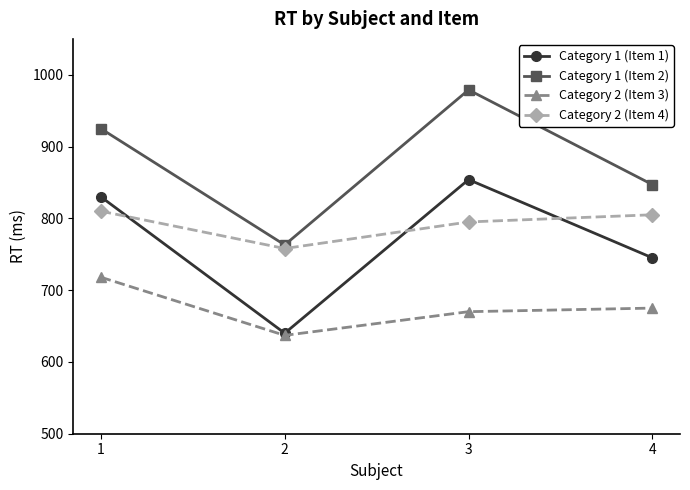

At which label does Category 1 (Item 1) reach its peak?

3